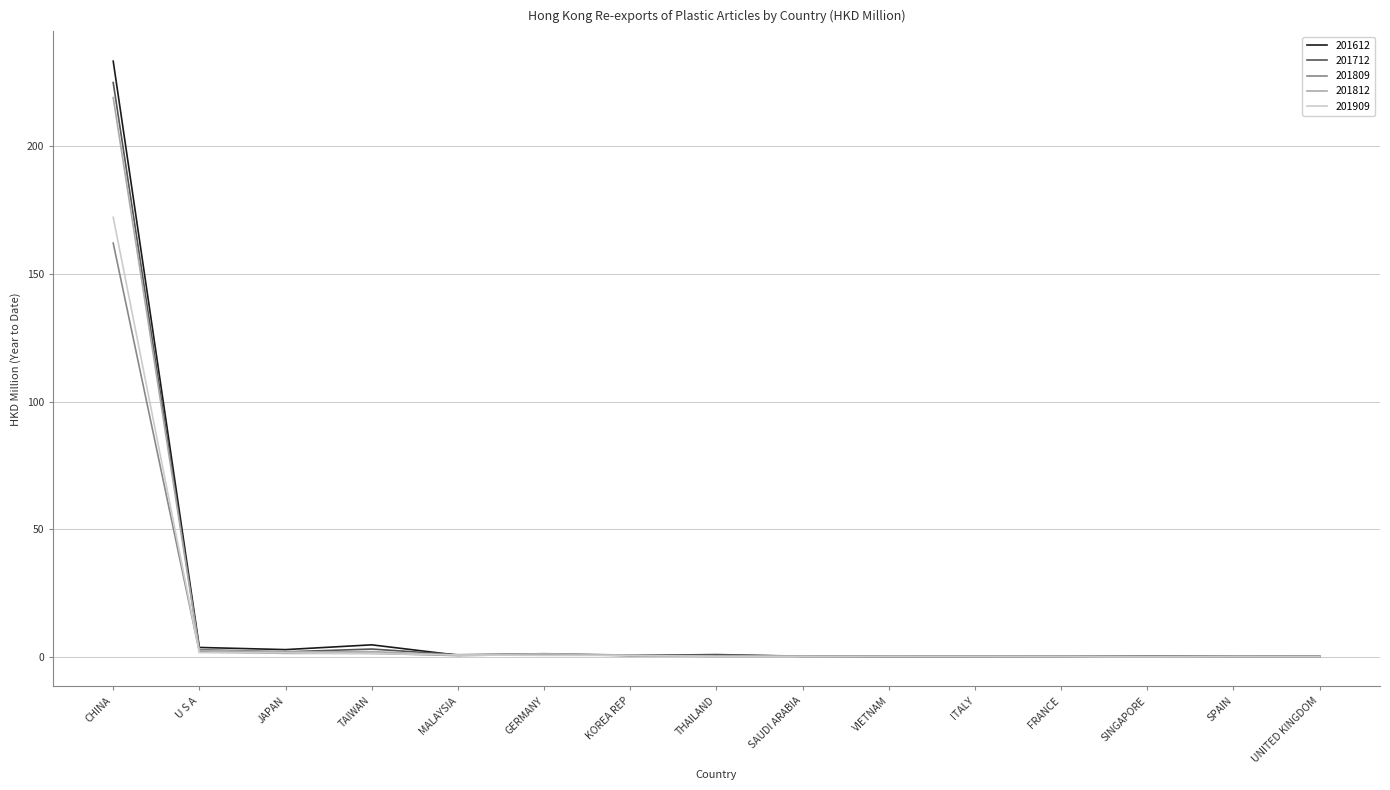

What is the sum of the 201612 values at CHINA and JAPAN?

236.3